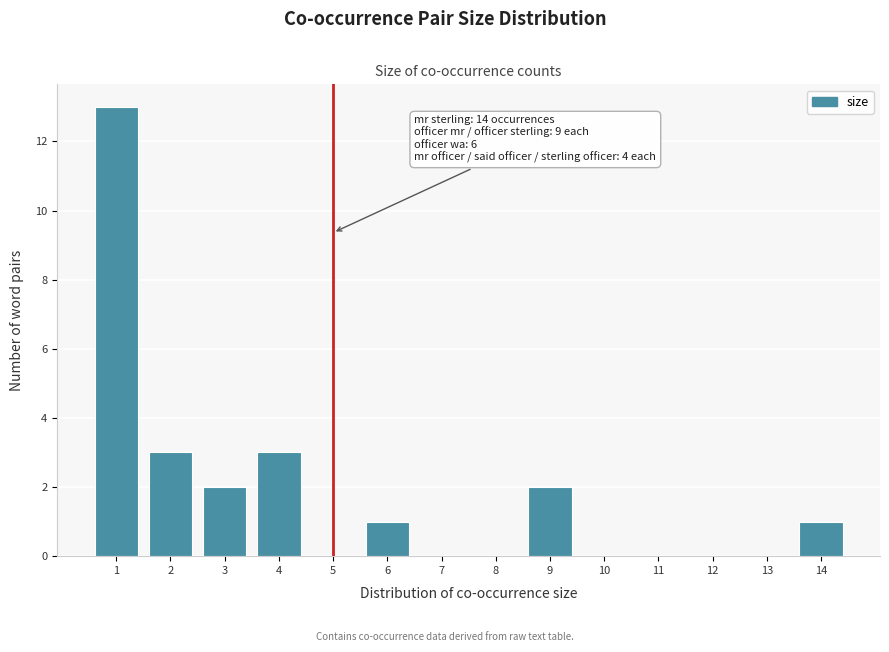

Over which range of the x-axis is the bar tallest?

0.5 to 1.5